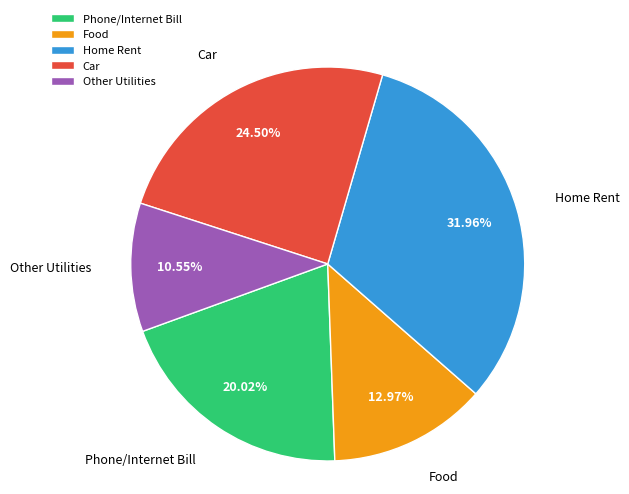

To the nearest percent, what is the difference between the largest and smallest slice percentages?

21%